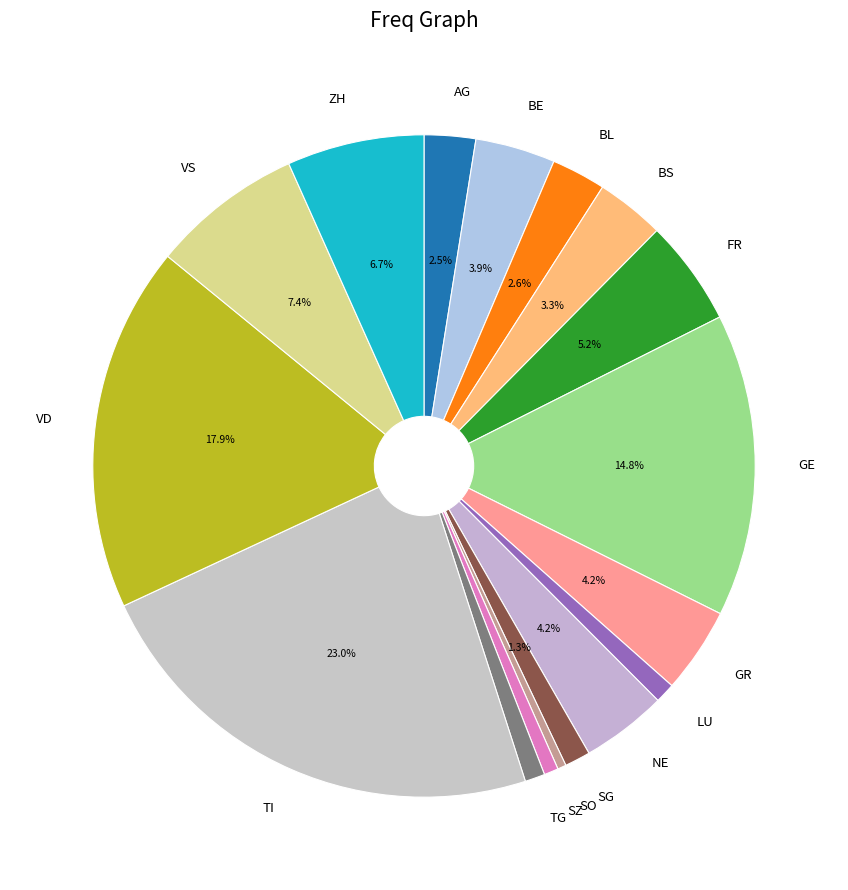

Does NE account for over 50% of the chart?

No